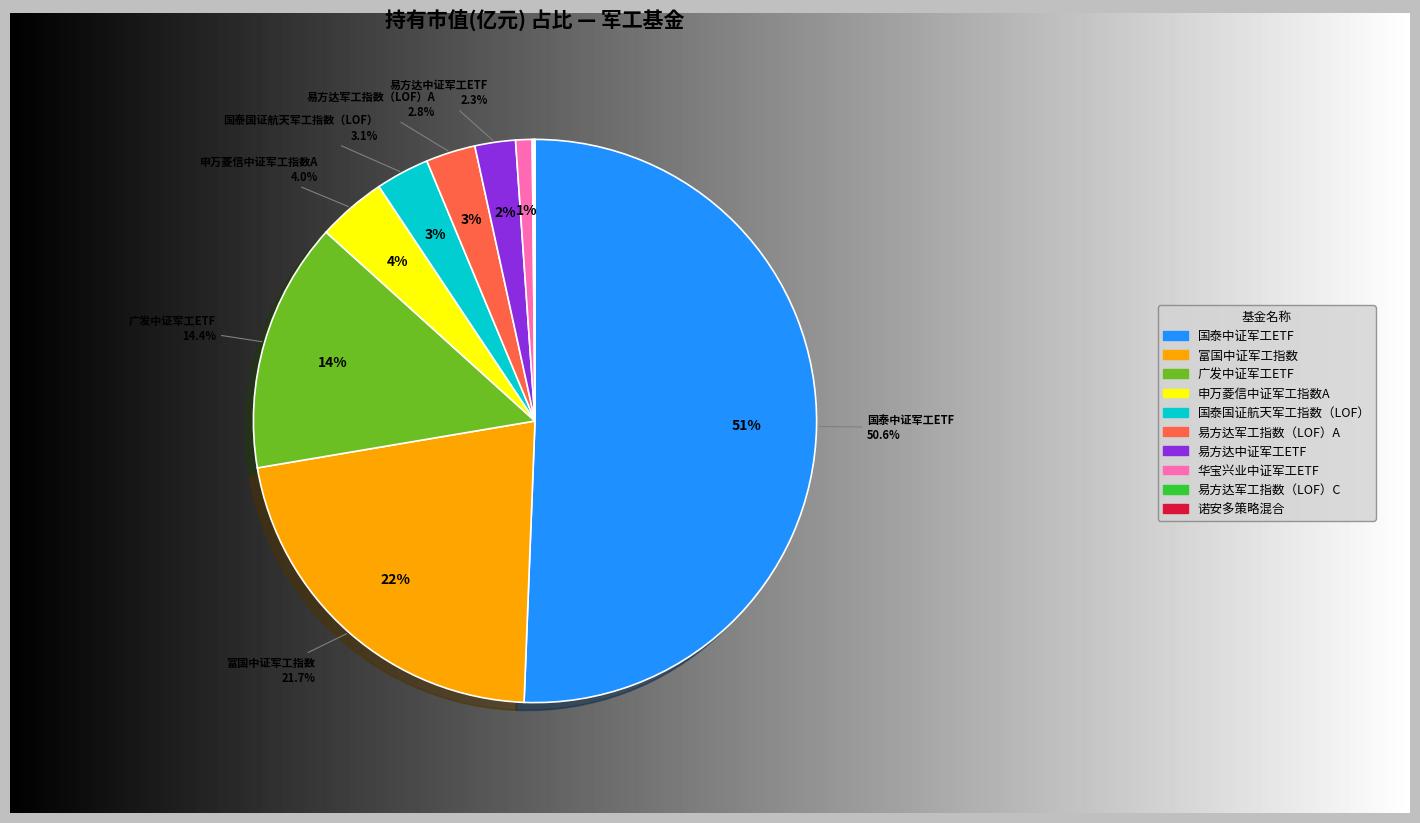

What is the smallest slice in the pie chart?

诺安多策略混合